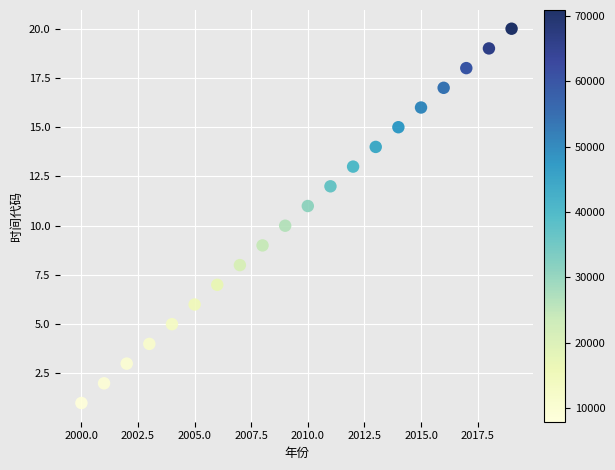

What is the range of Y values (max minus min)?

19